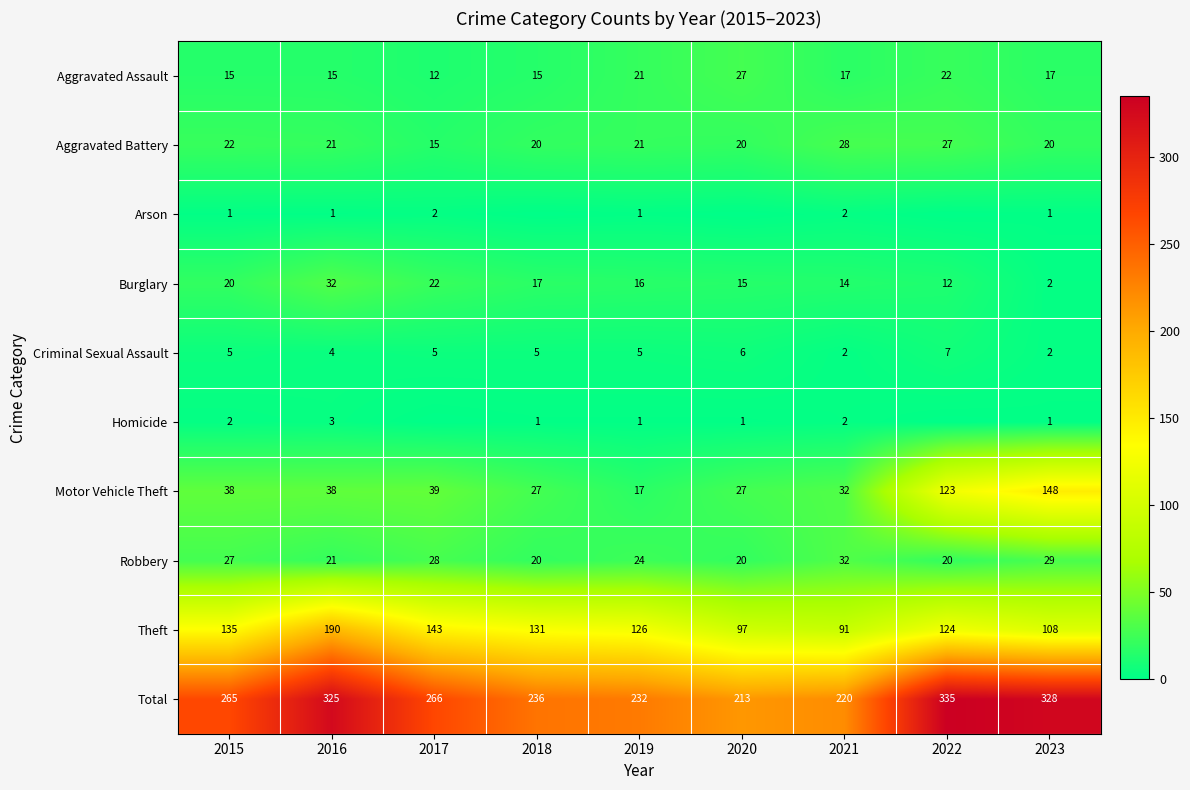

What is the approximate value of Total at 2023?

328